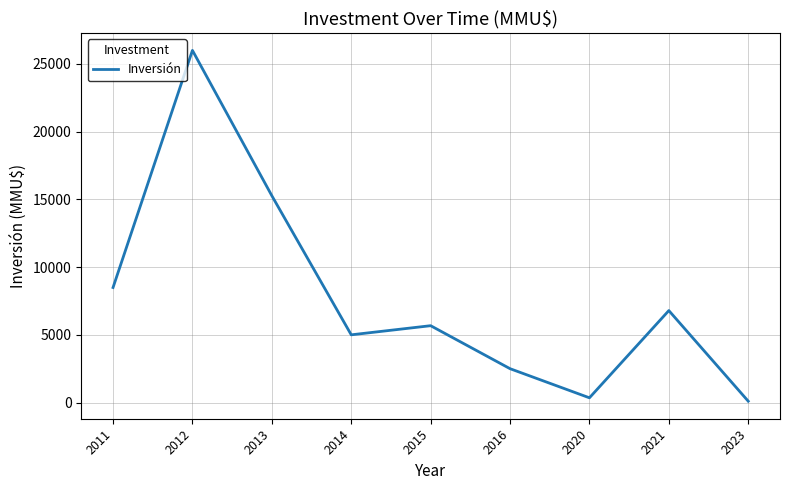

List the labels in order of value, largest first.

2012, 2013, 2011, 2021, 2015, 2014, 2016, 2020, 2023